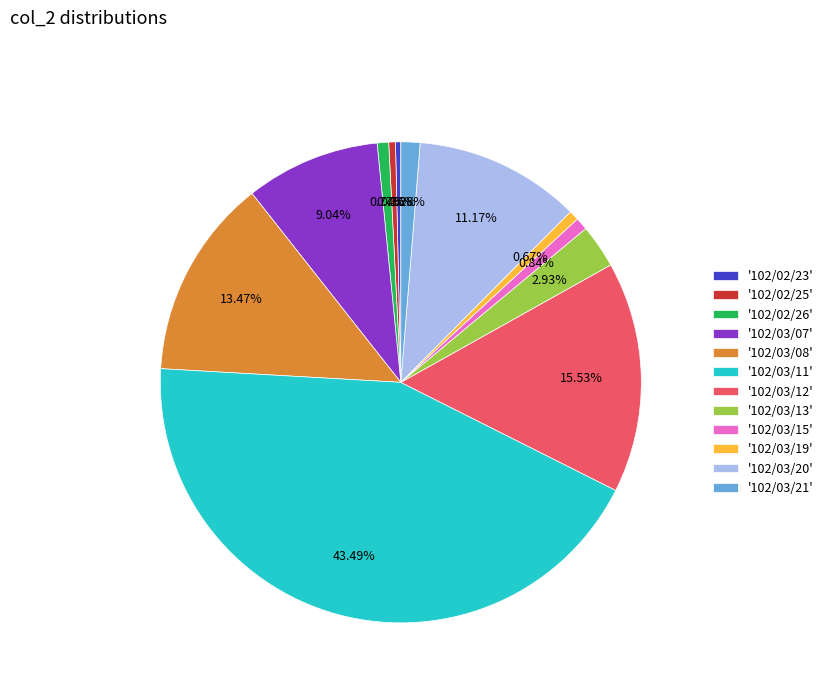

Between '102/03/20' and '102/02/25', which is larger?

'102/03/20'